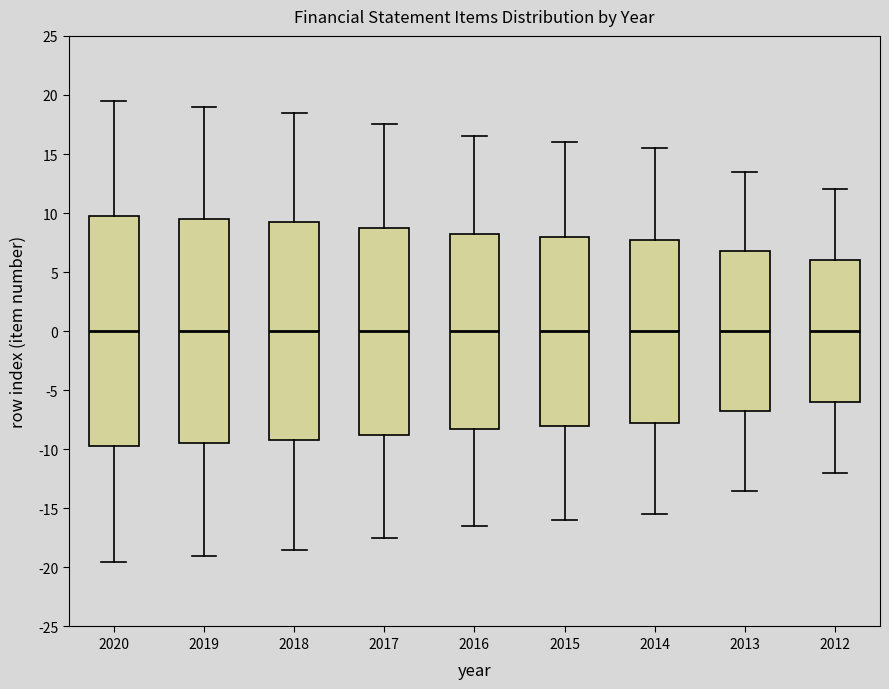

Where does the lower whisker of the box at x = 2020 end on the y-axis? The values are not printed on the chart, so give them approximately, as read against the axis.

-19.5